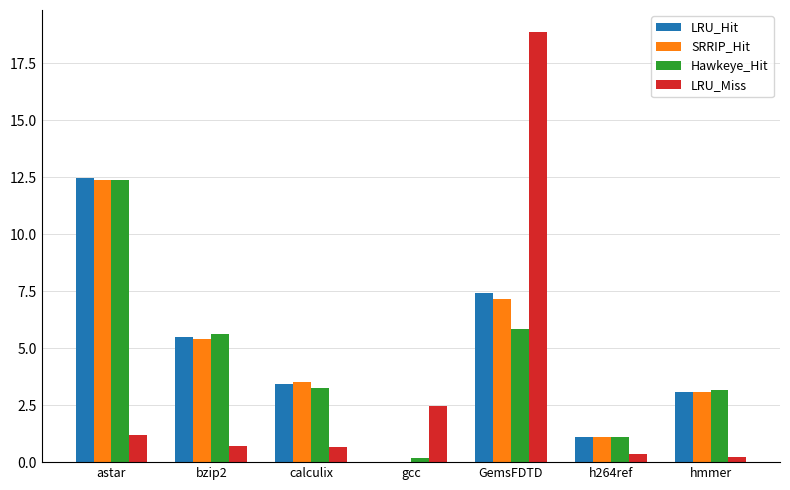

Which series changed the most between h264ref and hmmer?

Hawkeye_Hit